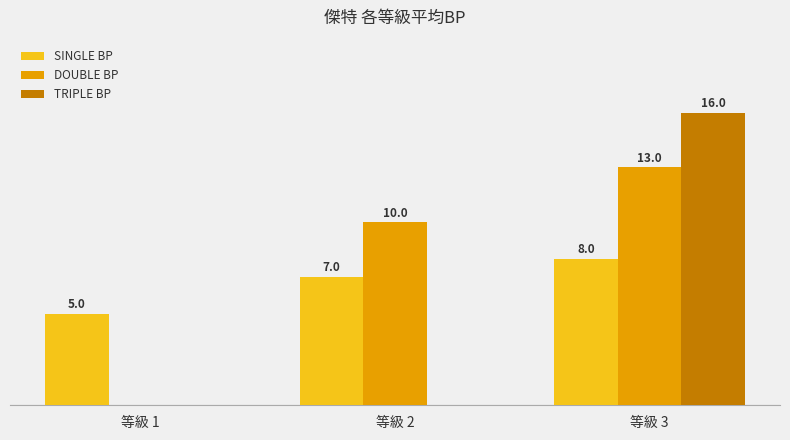

At which category is the sum across all series the highest?

等級 3